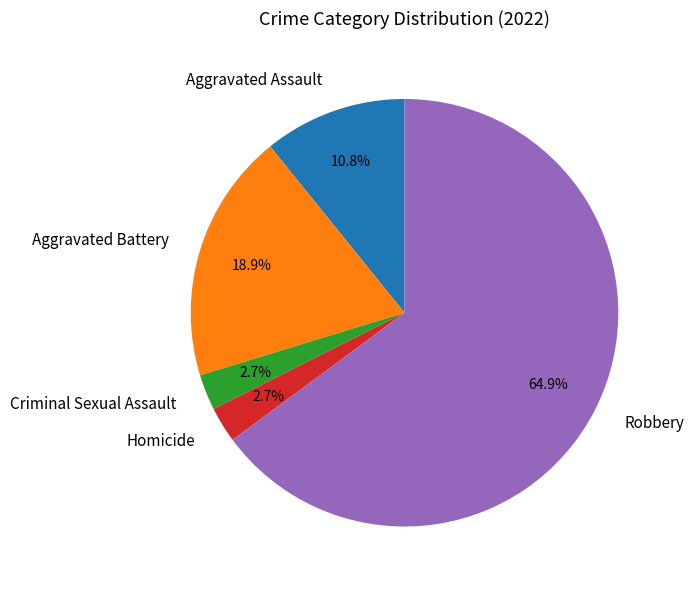

Is Robbery the majority of the pie?

Yes